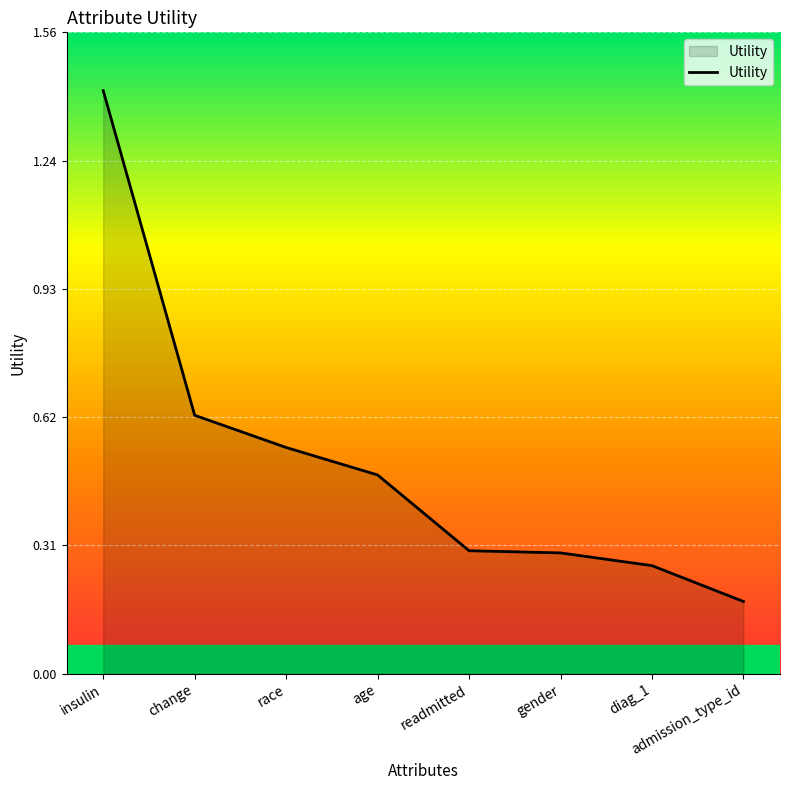

True or false: there are more than 2 points higher than both neighbors.

False